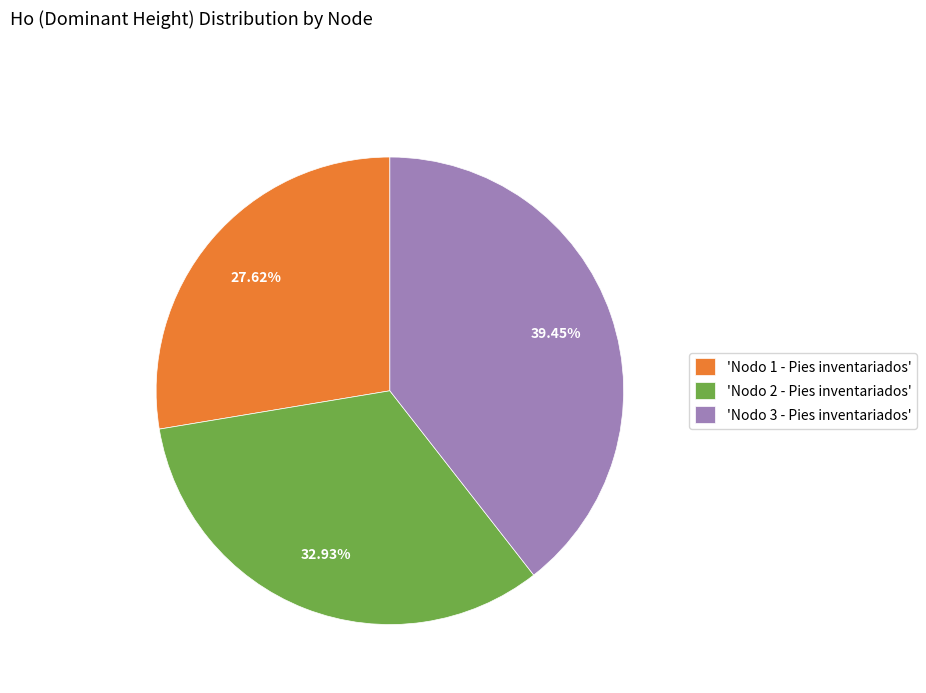

Which slice is the largest?

'Nodo 3 - Pies inventariados'